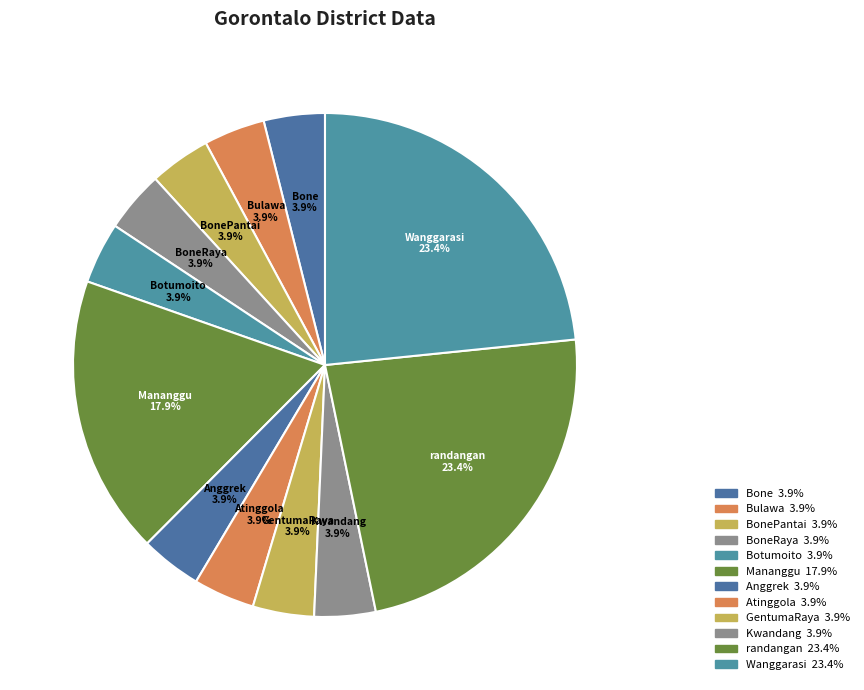

What percentage is NOT represented by randangan?

76.6%